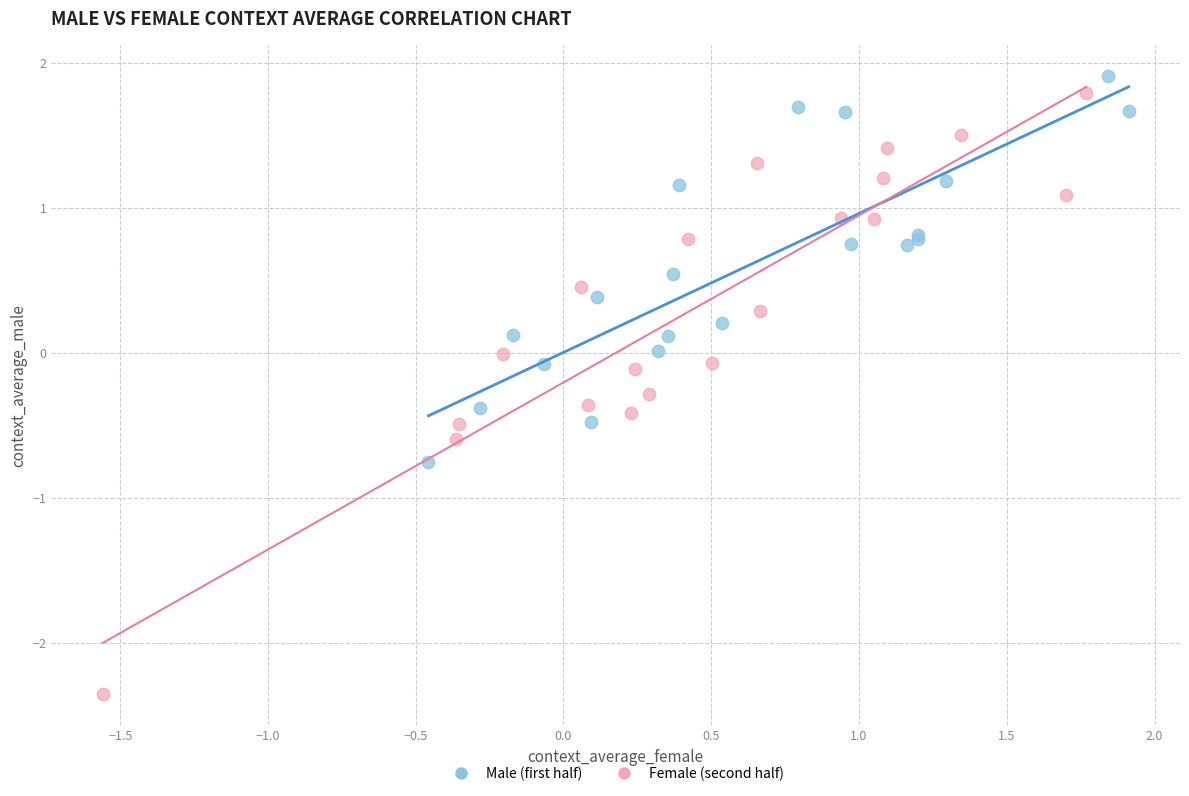

Which series contains the lowest Y value?

Female (second half)